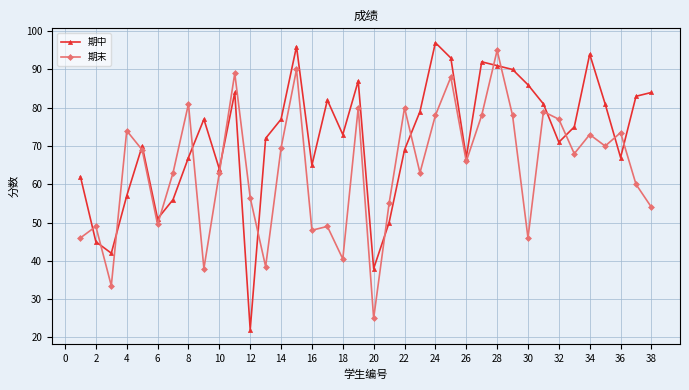

What is the lowest value of the 期末 series?

25.0